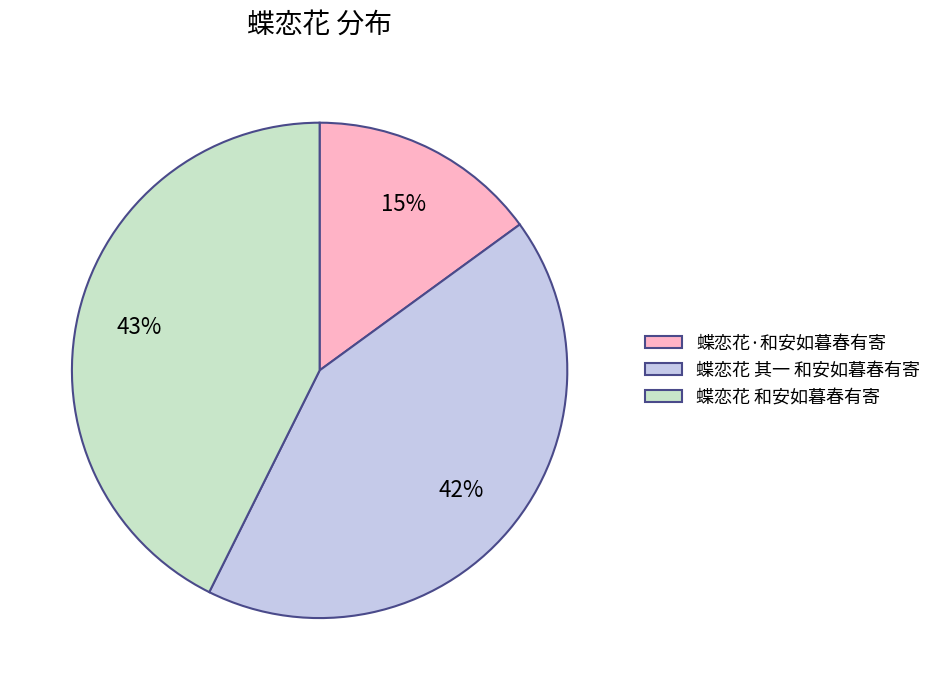

To the nearest percent, what is the difference between the 蝶恋花·和安如暮春有寄 and 蝶恋花 其一 和安如暮春有寄 slice percentages?

27%